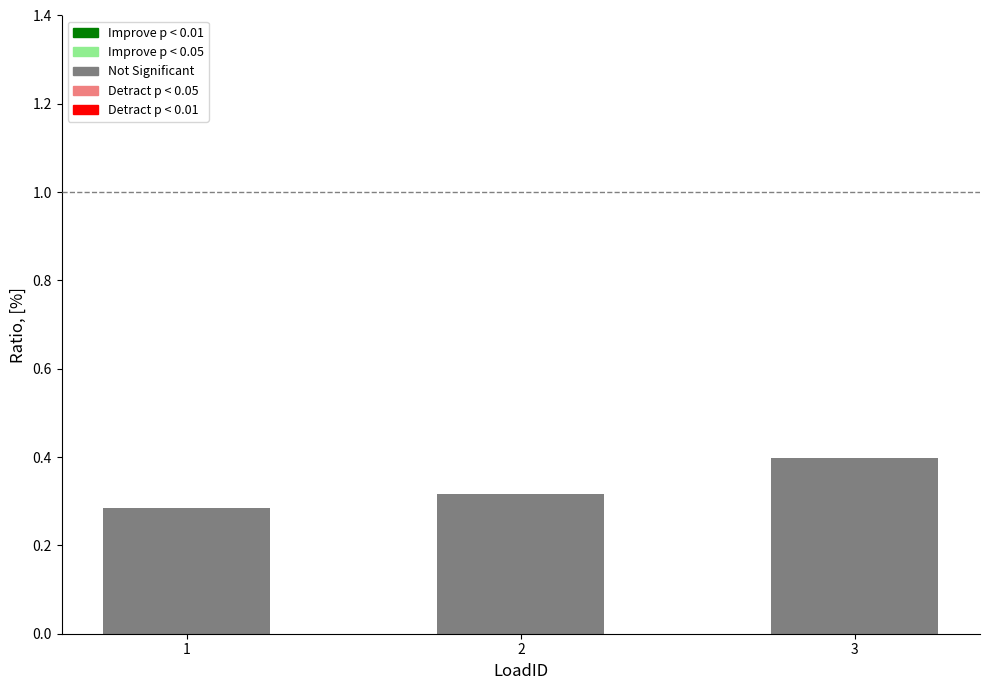

Rank the categories by value from highest to lowest.

3, 2, 1